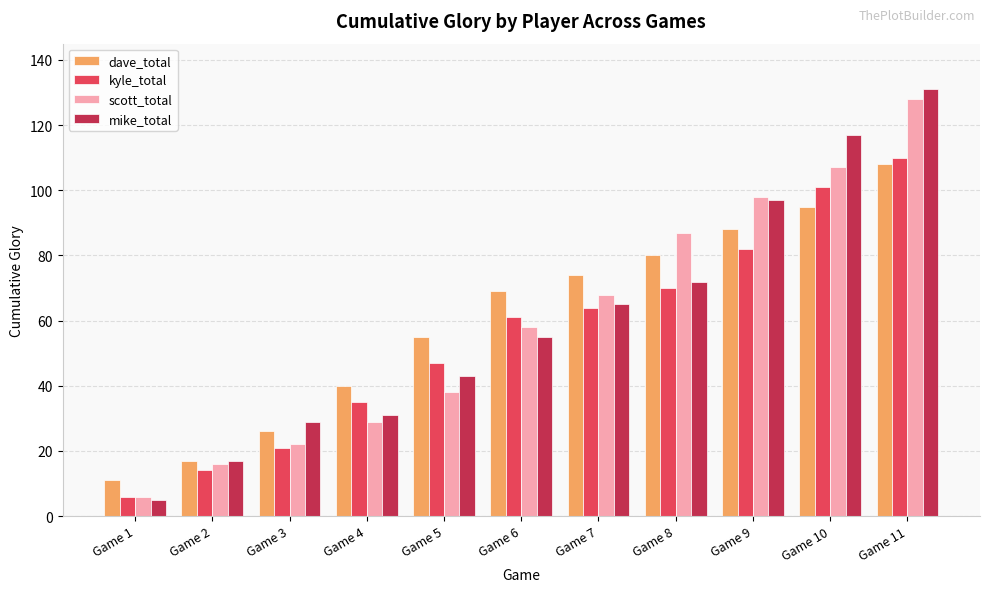

Which series has the largest range (max minus min)?

mike_total